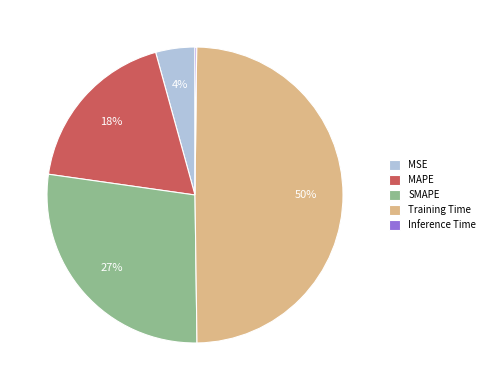

Do SMAPE and Training Time together represent more than half of the pie?

Yes